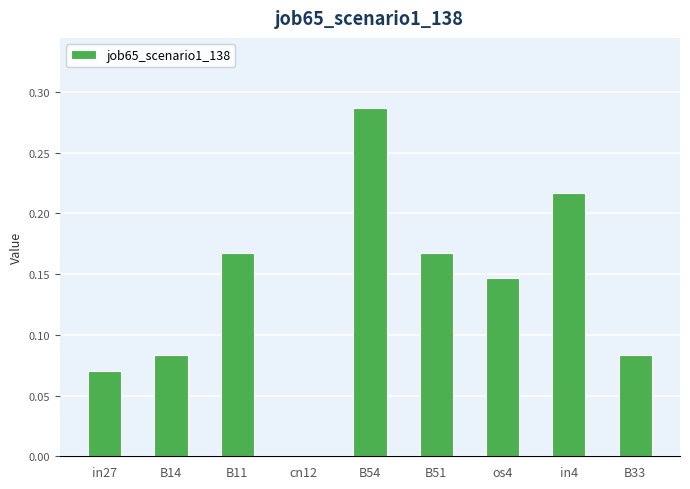

What is the sum of all values?

1.2